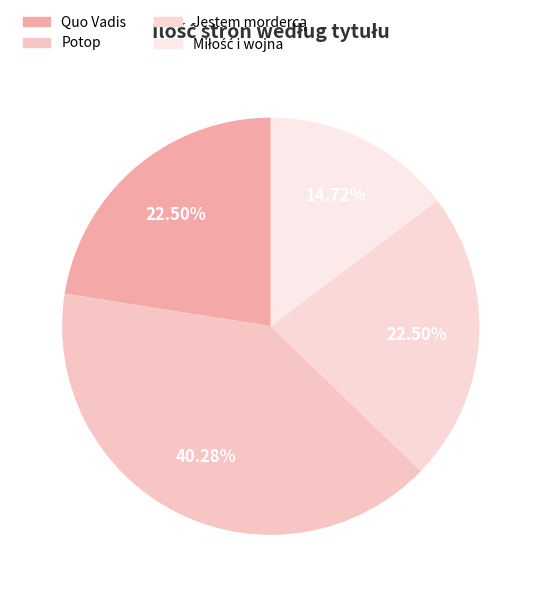

Count the number of slices in the pie.

4